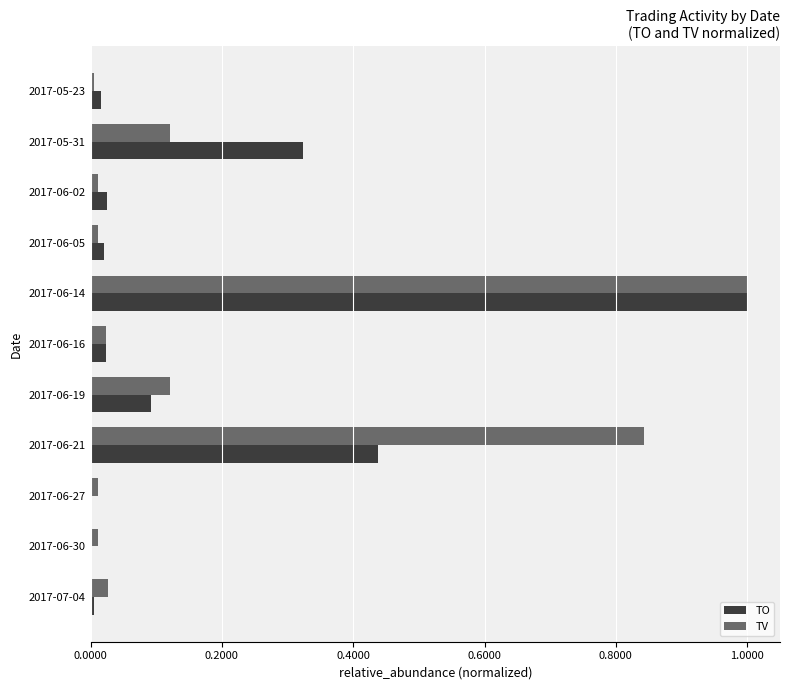

Which category has the highest value across all series?

2017-06-14